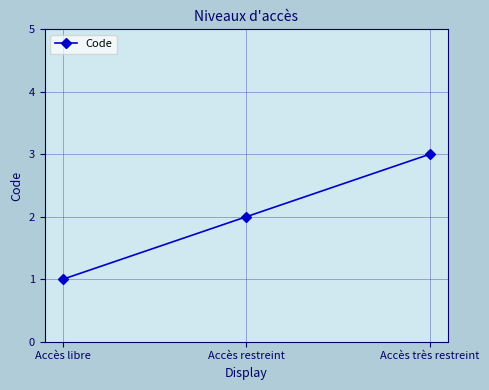

What is the change in value from Accès libre to Accès restreint?

+1